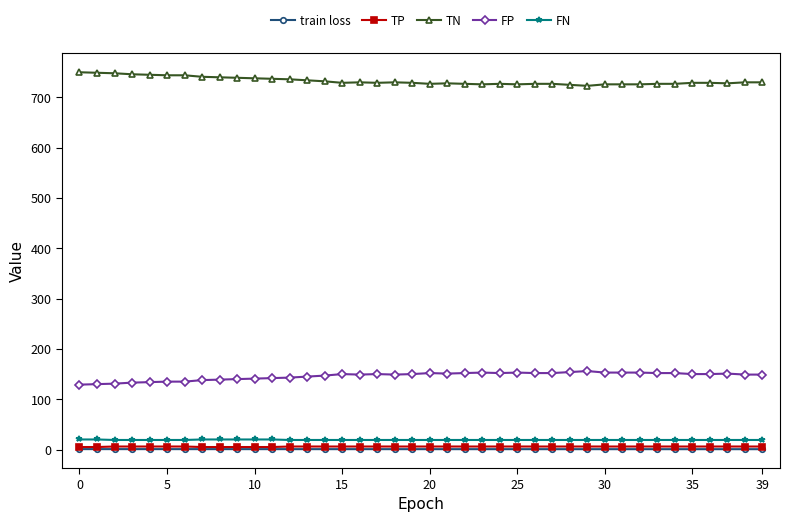

True or false: FP and train loss intersect in this chart.

False